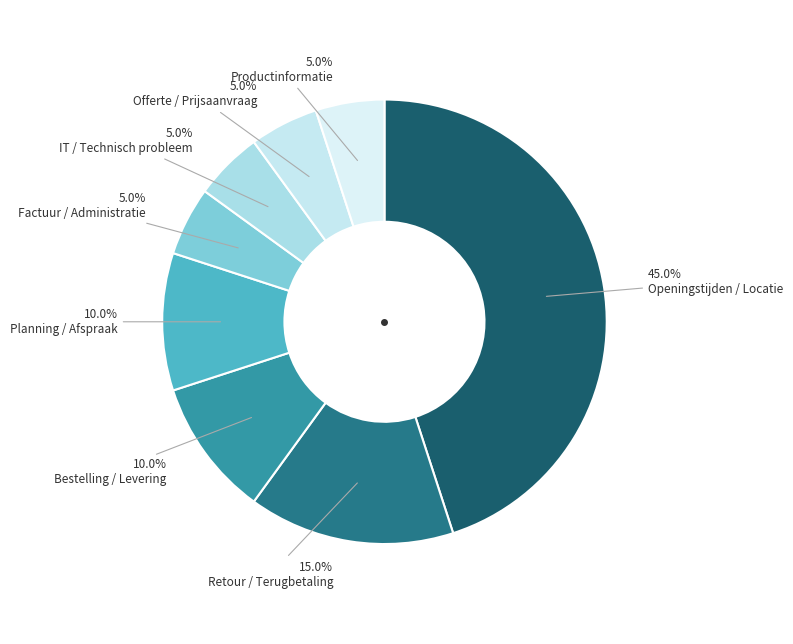

Rank the categories by value from highest to lowest.

Openingstijden / Locatie, Retour / Terugbetaling, Bestelling / Levering, Planning / Afspraak, Factuur / Administratie, IT / Technisch probleem, Offerte / Prijsaanvraag, Productinformatie